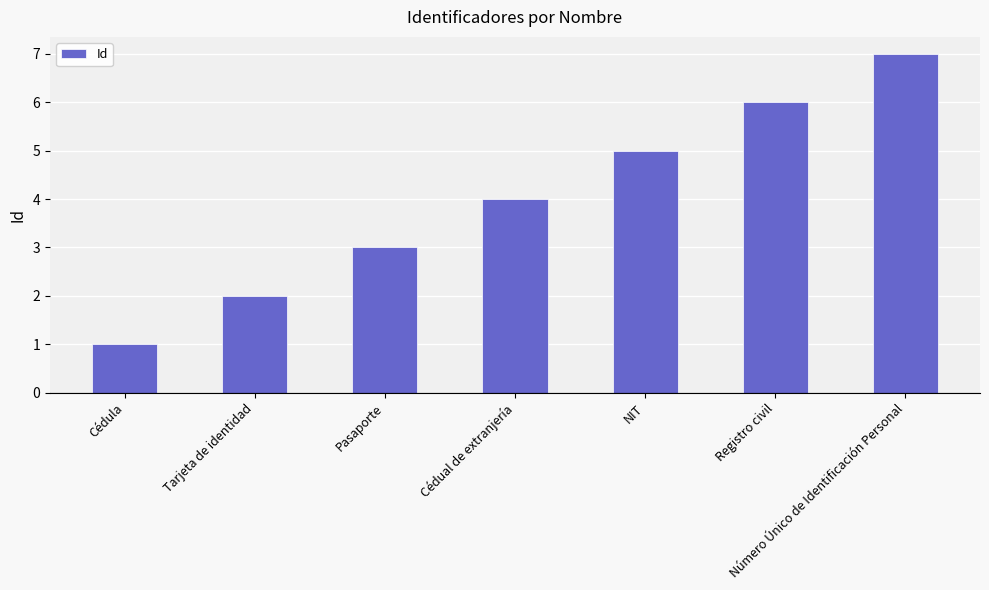

Read the value at Pasaporte.

3